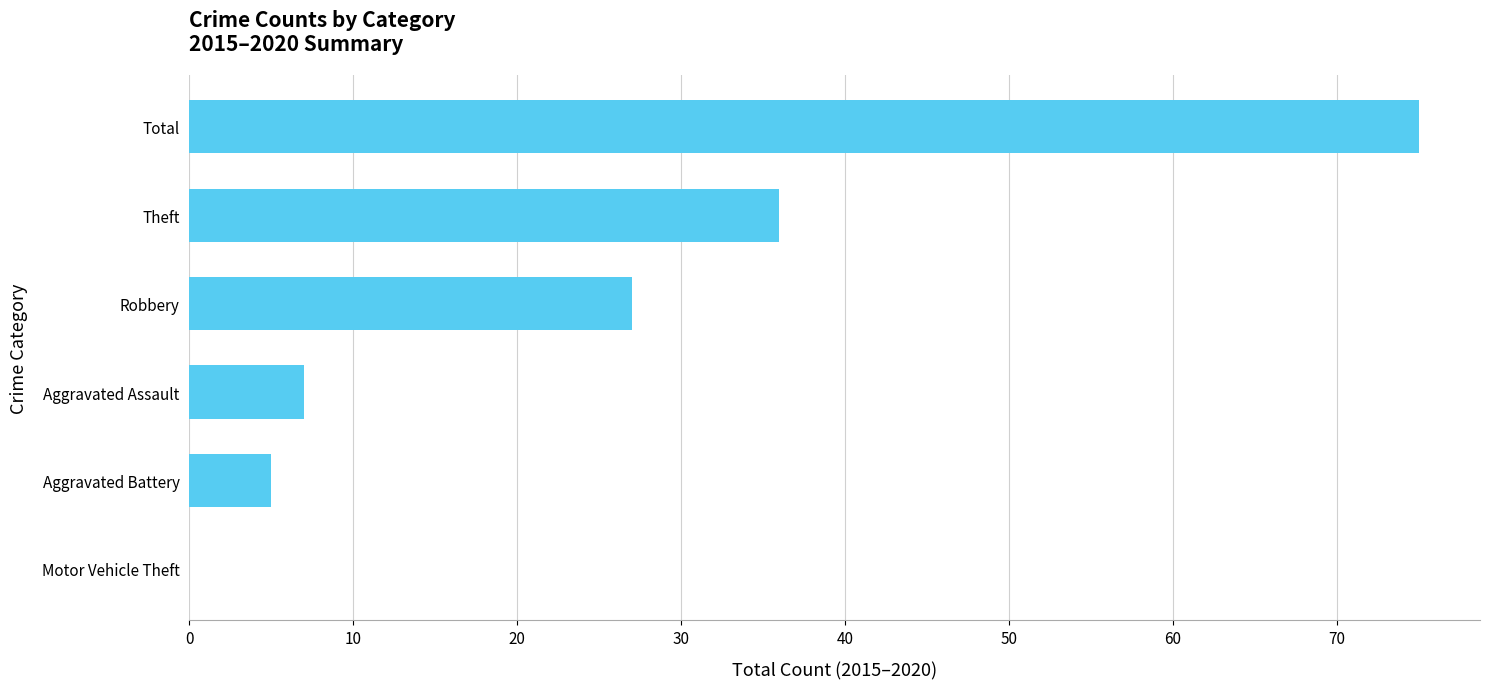

Where is the data nearest to the value 37?

Theft